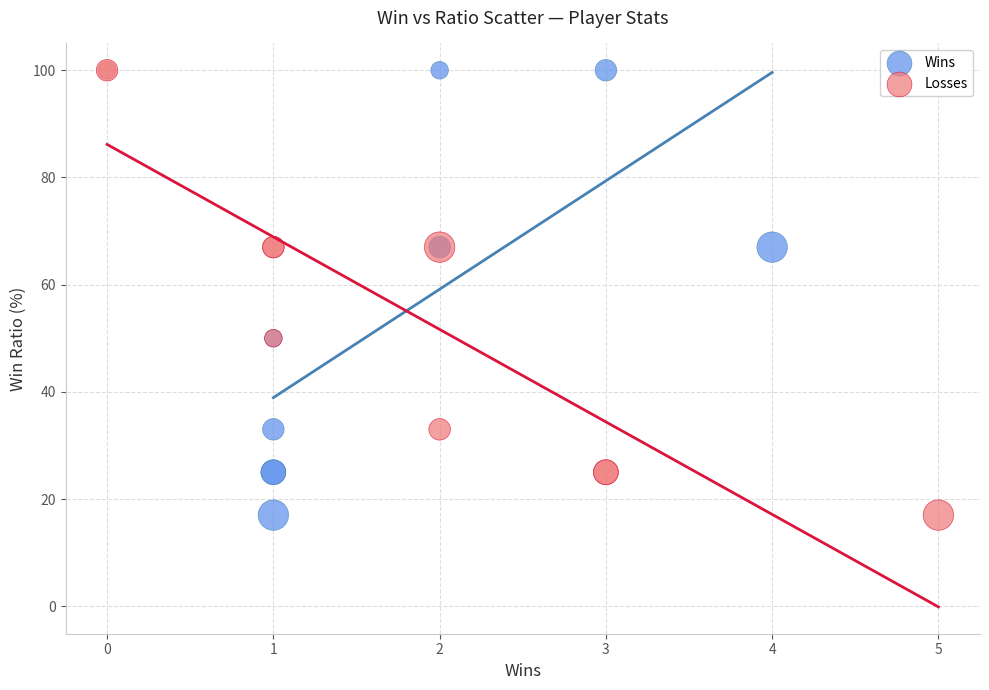

What are all the series names shown in the legend?

Wins, Losses